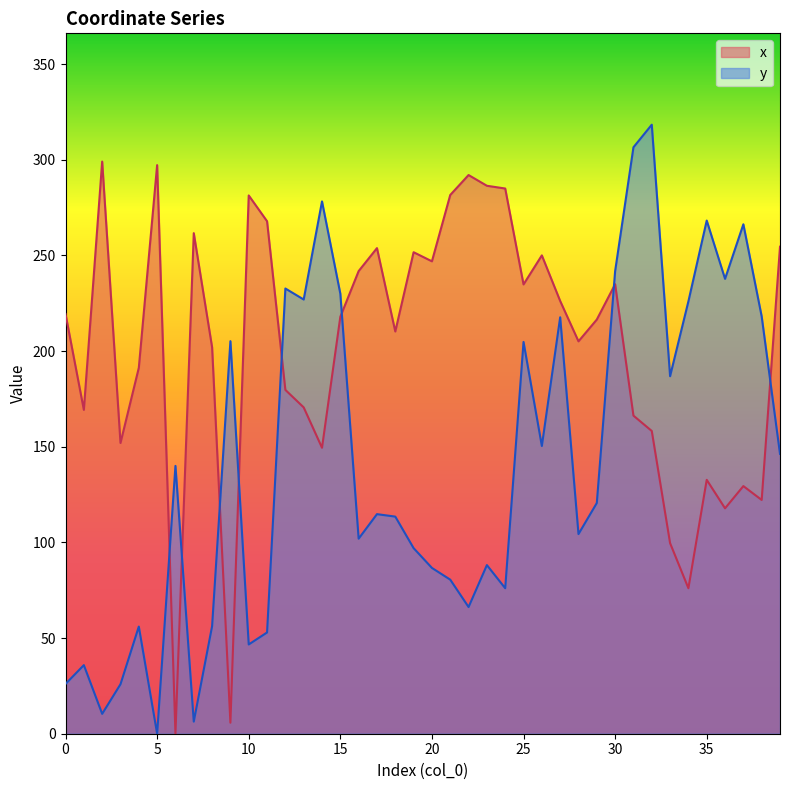

What are all the series names shown in the legend?

x, y